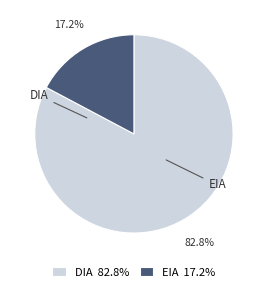

Which category has the biggest portion of the pie?

DIA